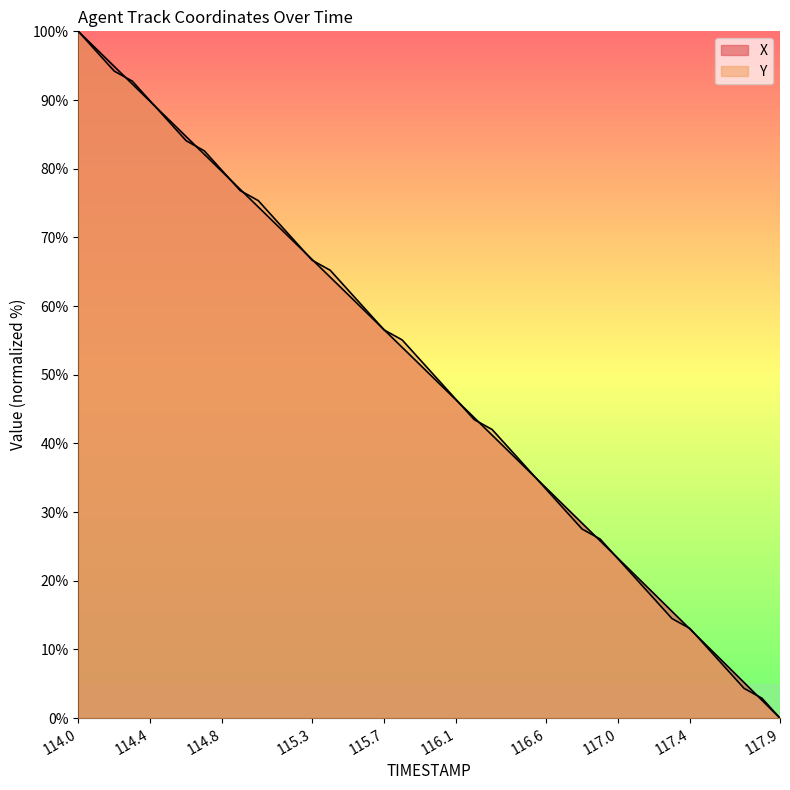

Is it true that Y equals 120.5 at 114.5?

False